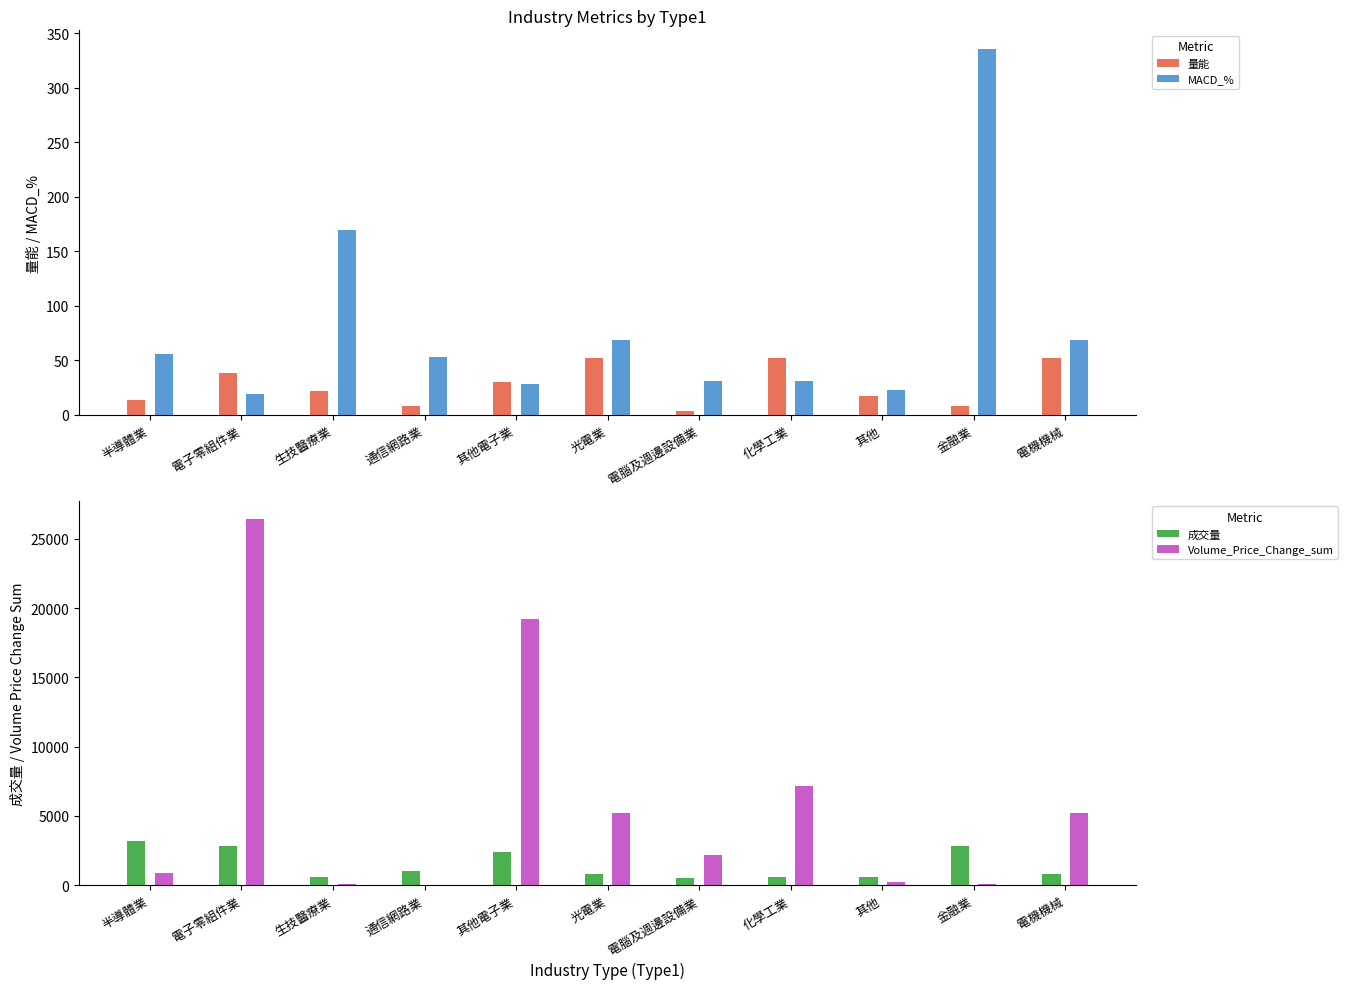

How many series are shown in this chart?

4